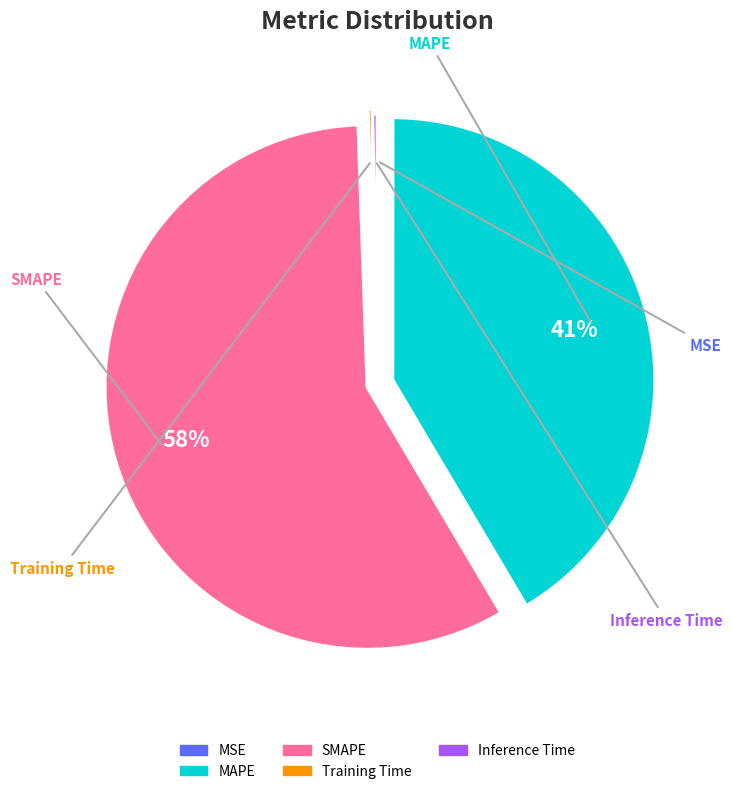

What percentage do Inference Time and SMAPE together represent?

58.2%